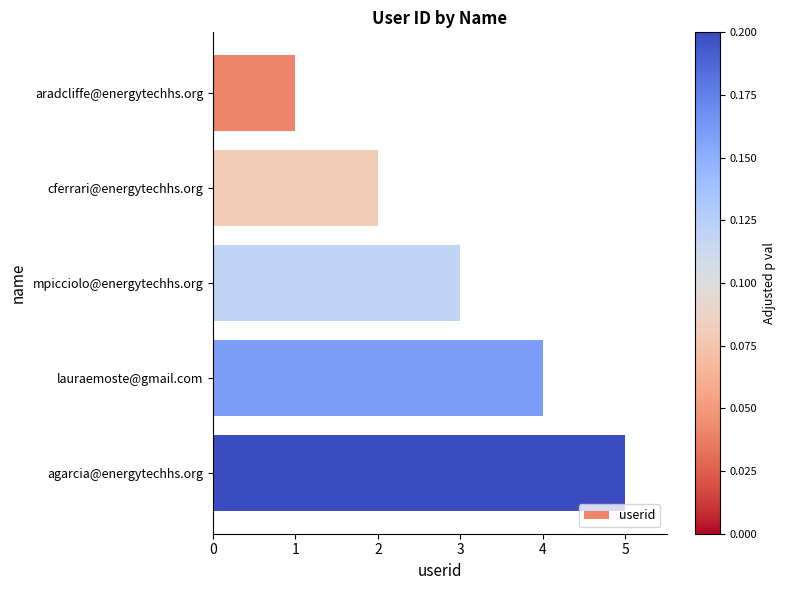

What is the sum of all values?

15